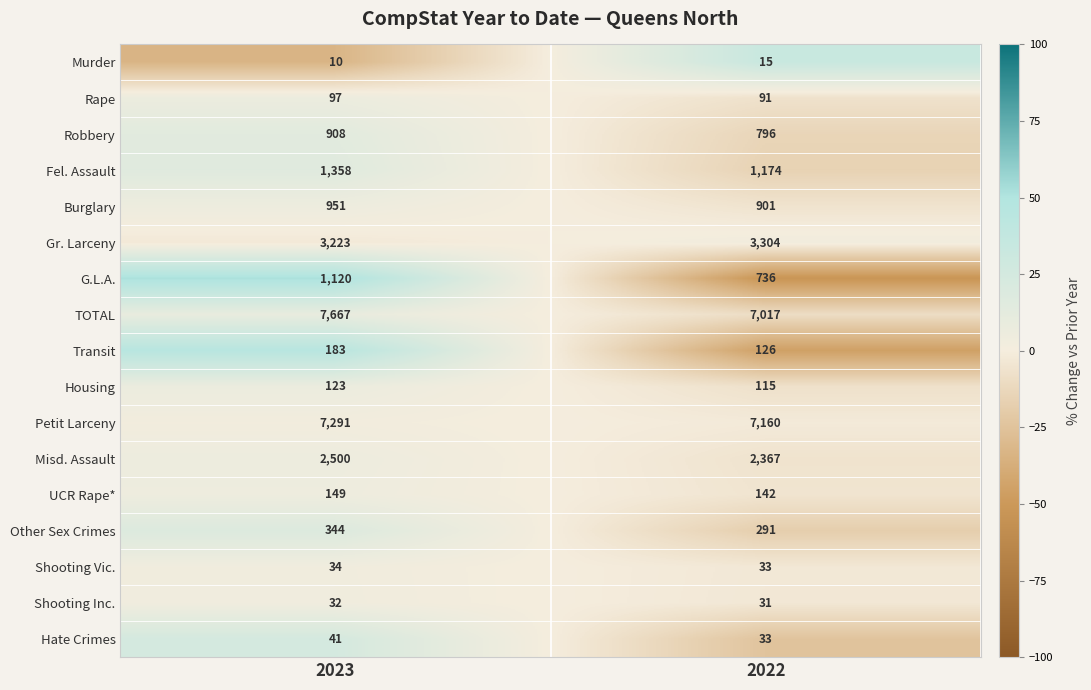

Read the G.L.A. value at 2023, to the nearest 5.

1120